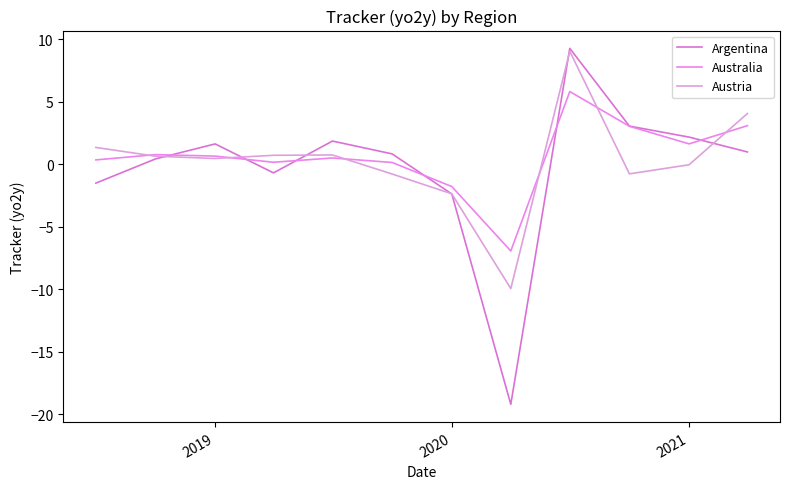

How many lines are shown in the chart?

3